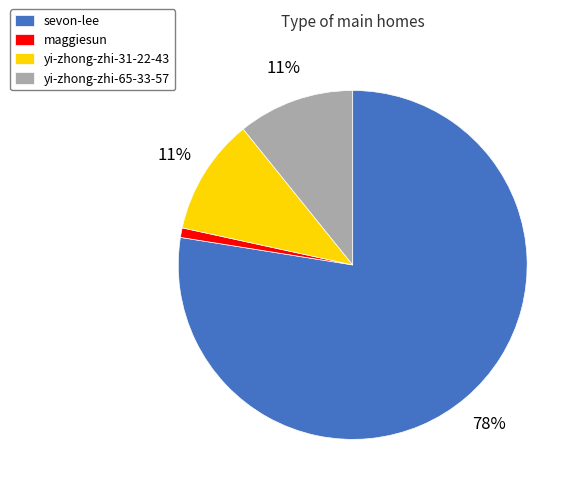

What is the largest slice in the pie chart?

sevon-lee